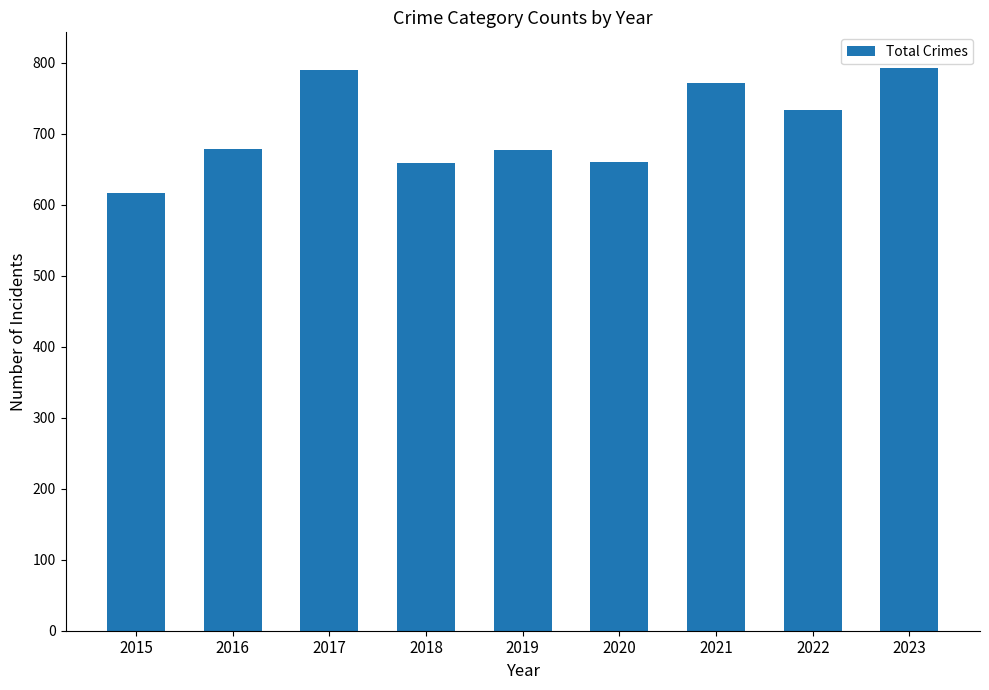

True or false: the data shows 1047 at 2018.

False